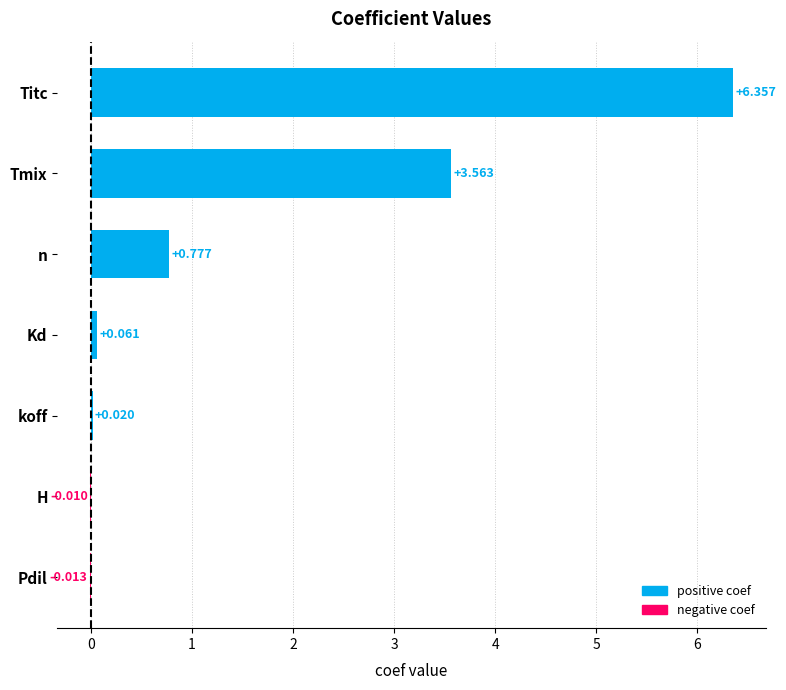

Count the number of categories in the chart.

7